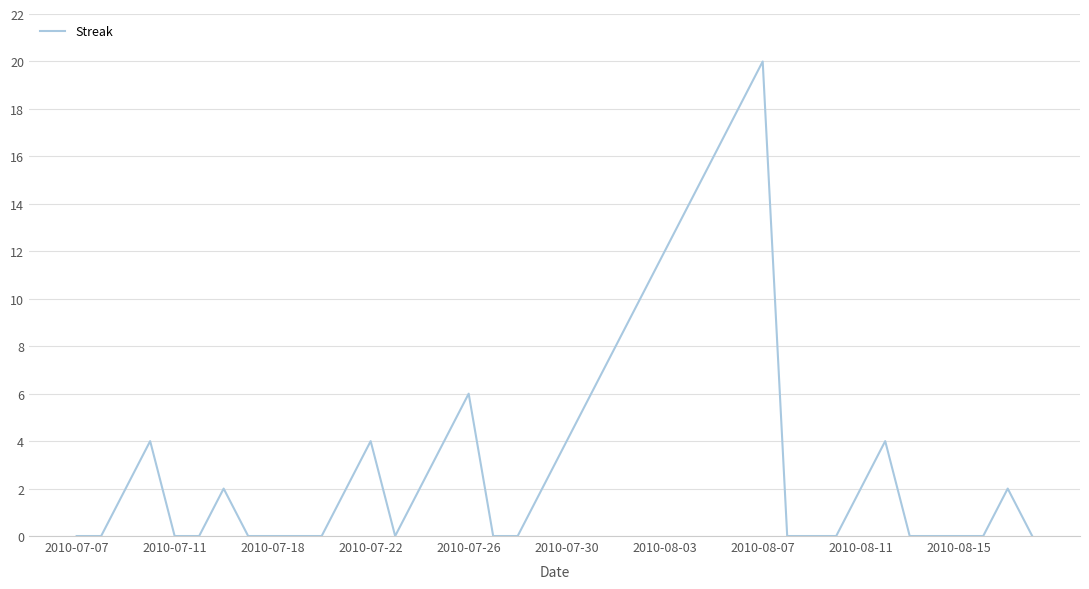

What is the difference between the maximum and minimum values?

20